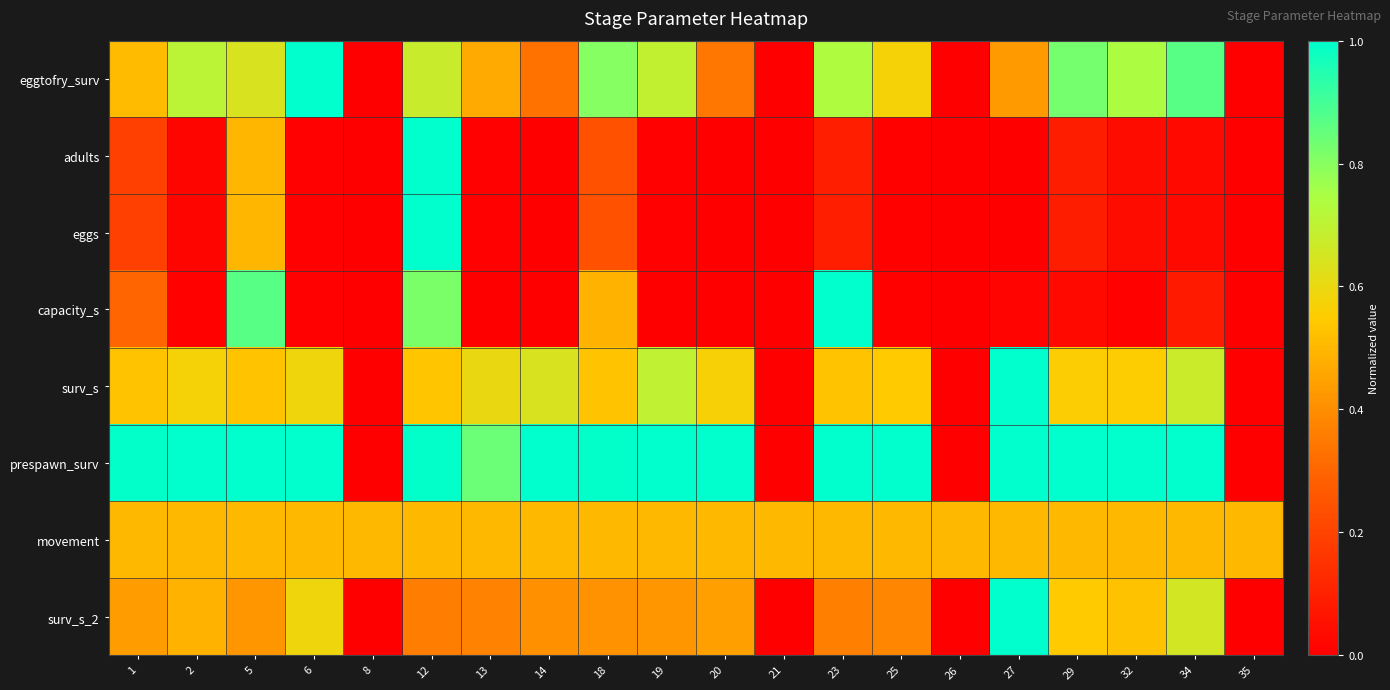

What is the spread (max minus min) of values at 1?

0.8